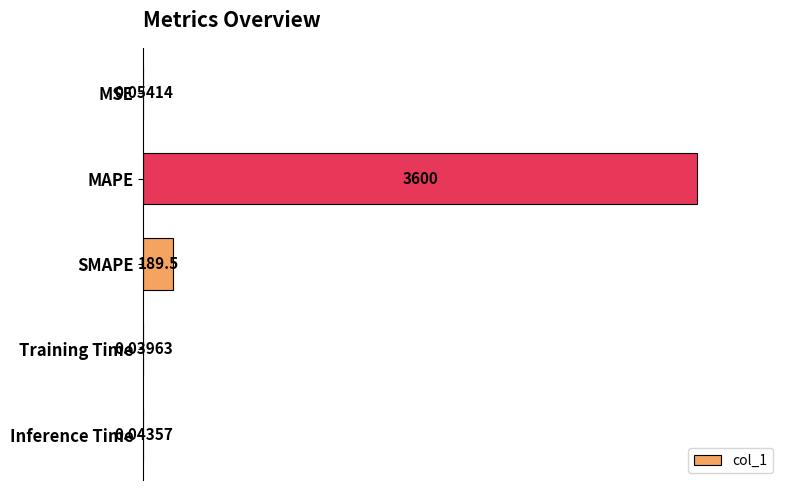

Which has a higher value, Training Time or SMAPE?

SMAPE